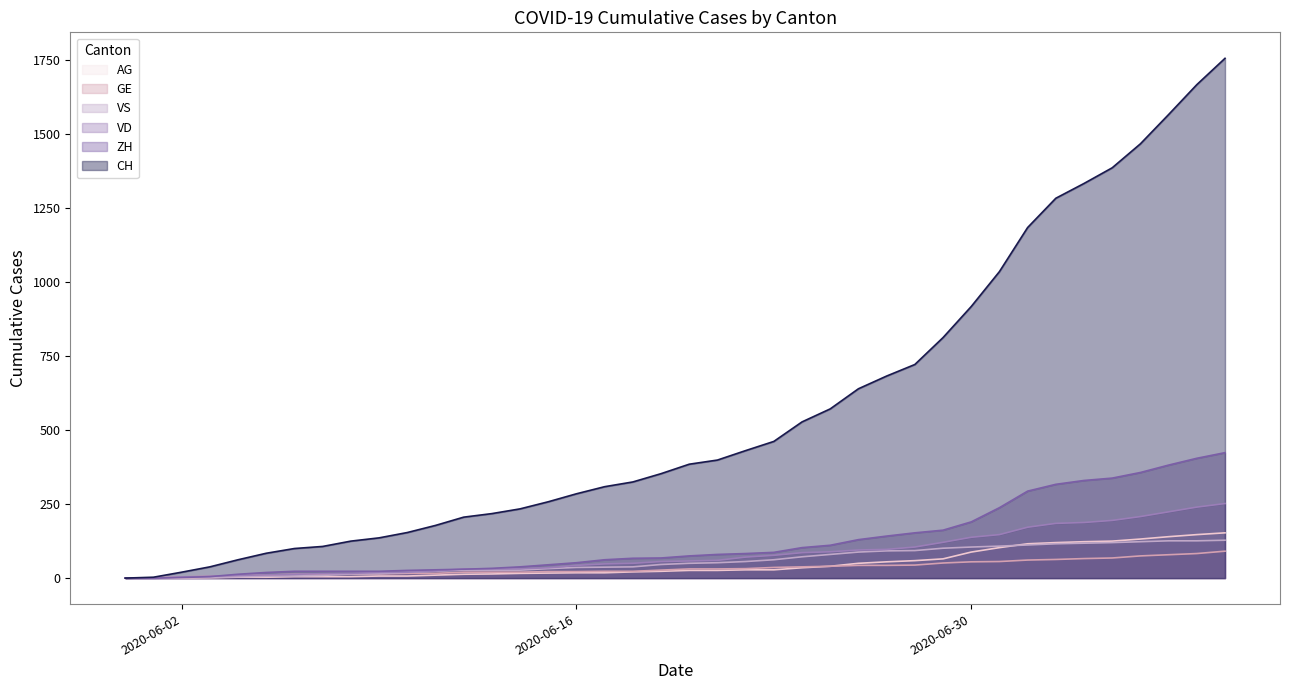

Does the chart have visible grid lines?

No